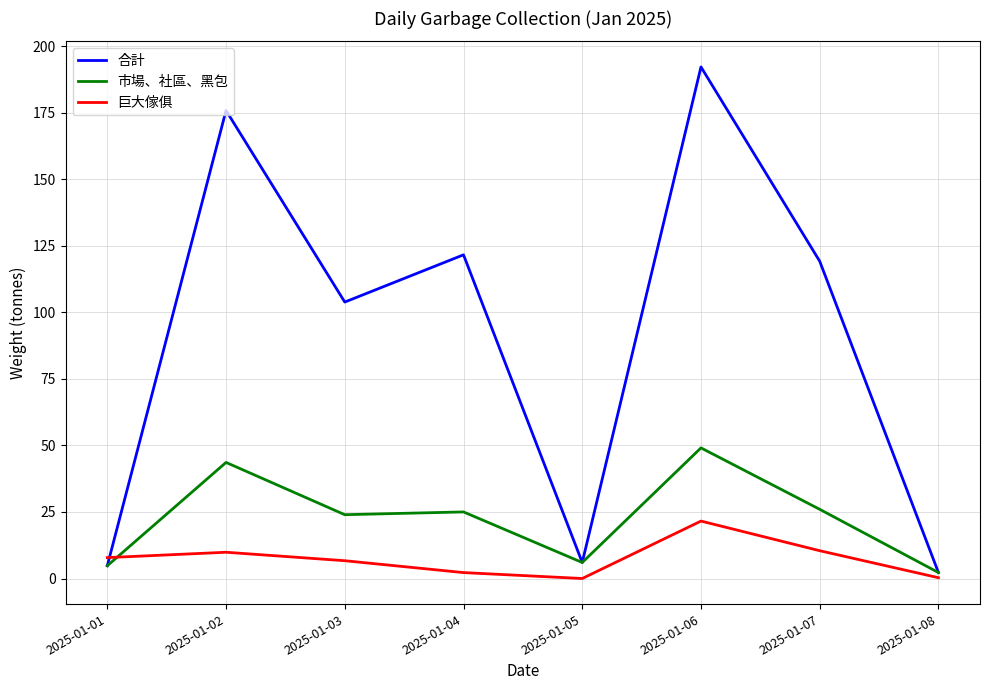

Rank the series by their average value, from highest to lowest.

合計, 市場、社區、黑包, 巨大傢俱